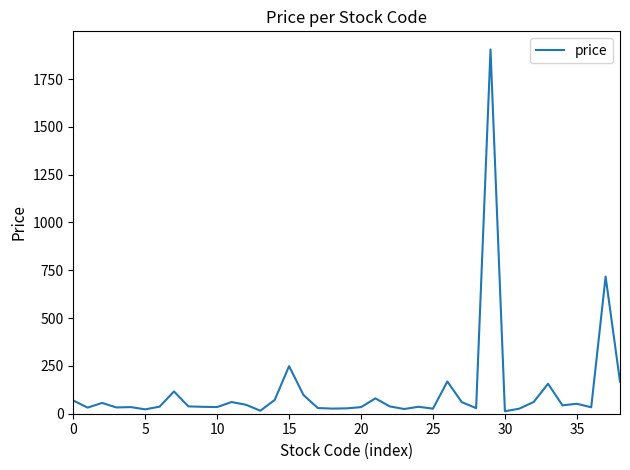

What is the difference between the maximum and minimum values?

1892.0